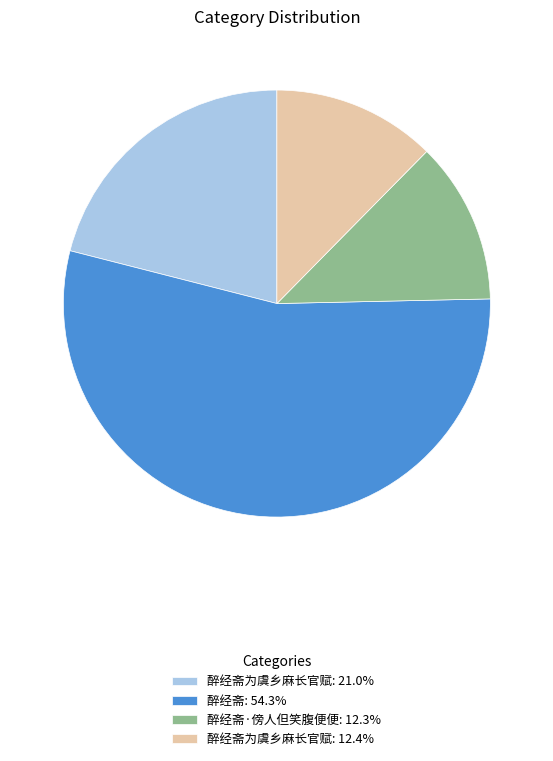

Count the number of slices in the pie.

4